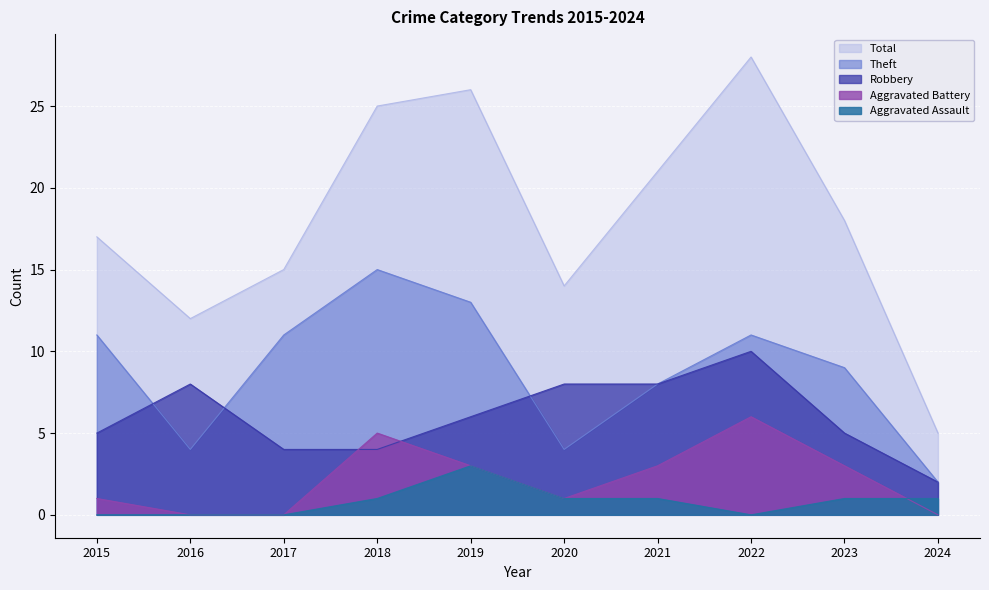

At how many categories does at least one series exceed 8?

9